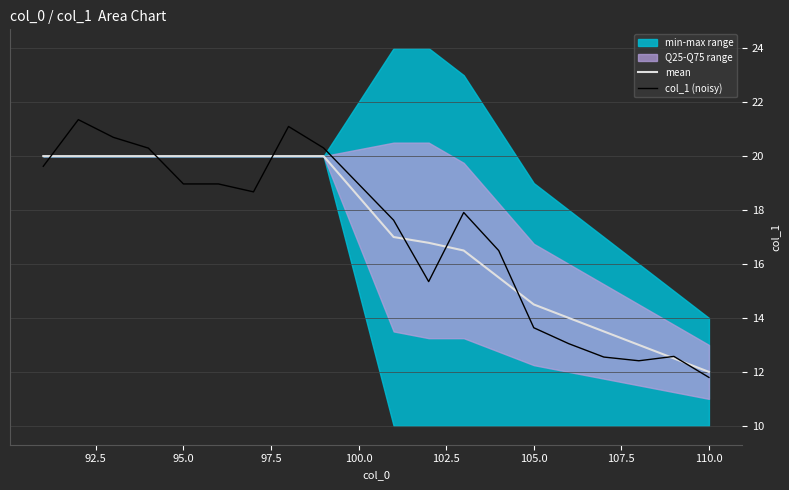

Rank the series by their average value, from highest to lowest.

mean, col_1 (noisy)